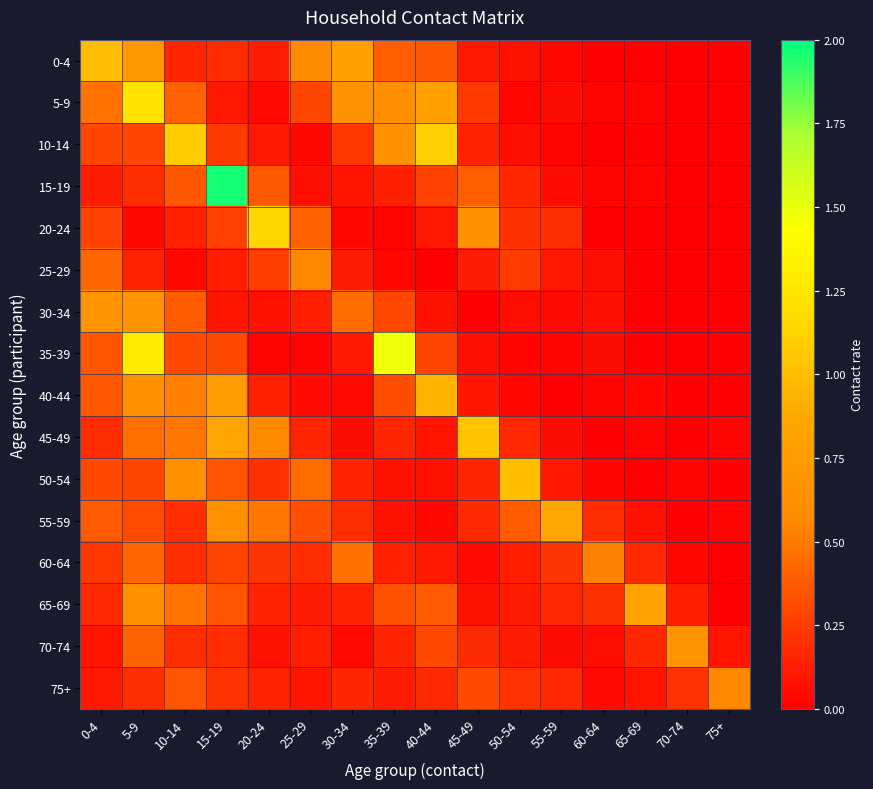

Which series has the widest spread of values?

15-19